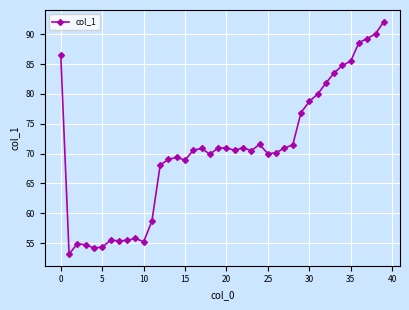

How many series are shown in this chart?

1